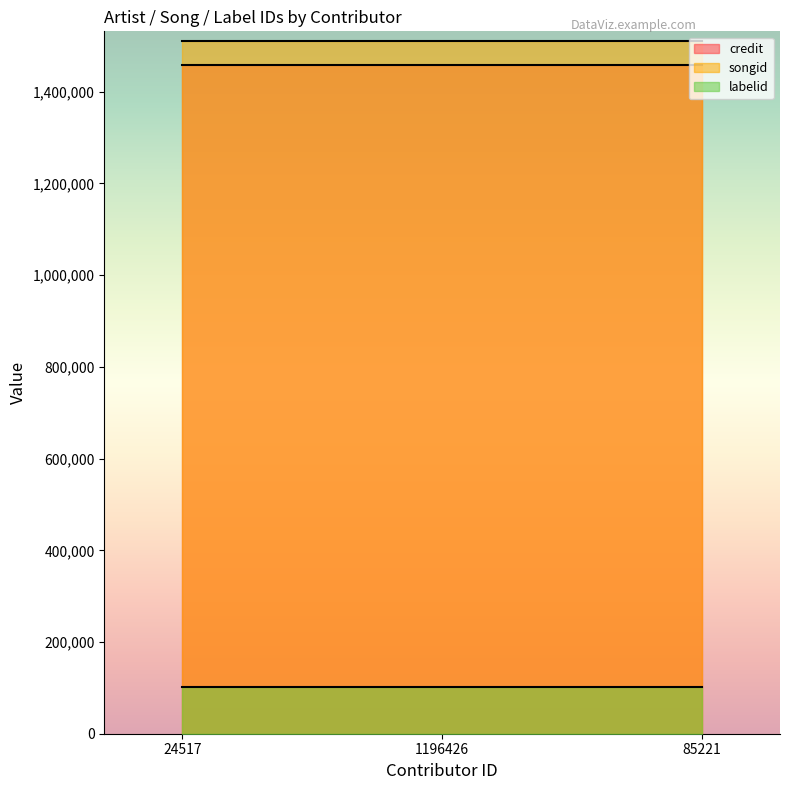

What are all the series names shown in the legend?

credit, songid, labelid